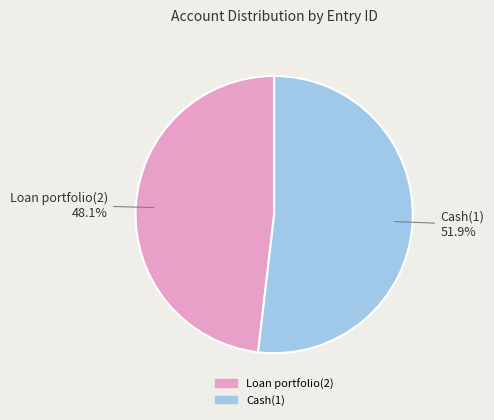

Which category has the smallest portion of the pie?

Loan portfolio(2)